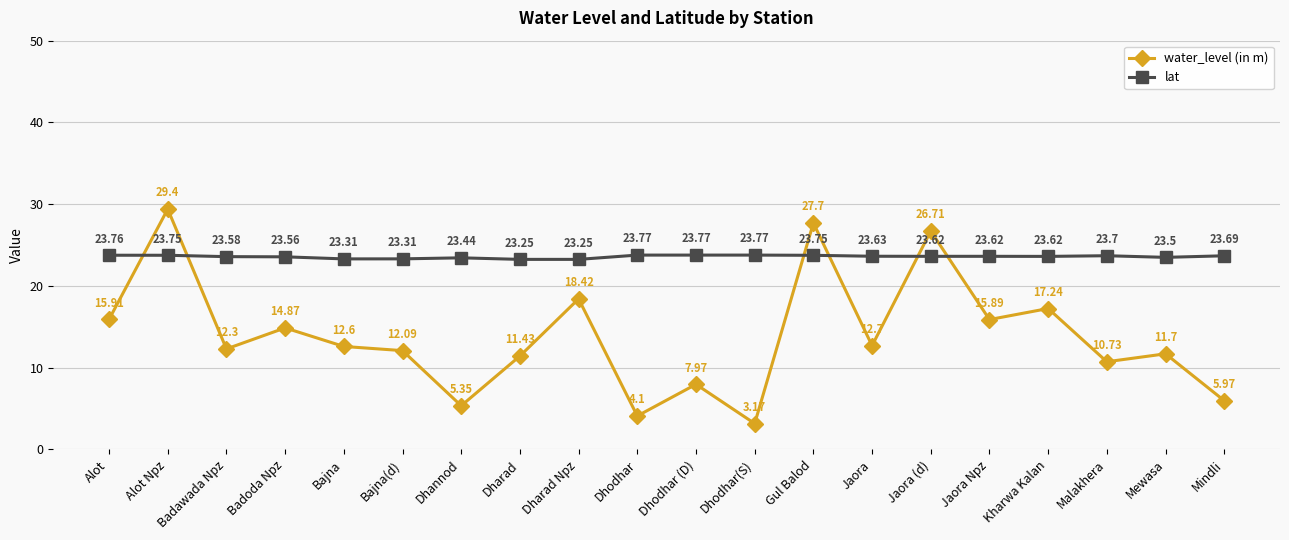

List the series in order of their overall mean, highest first.

lat, water_level (in m)